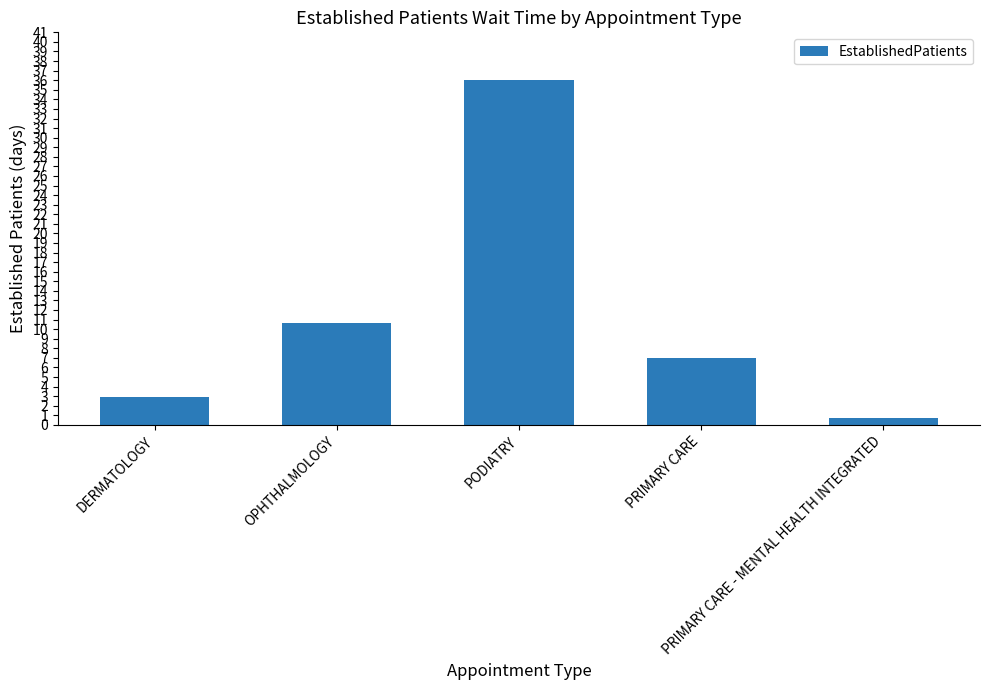

What is the minimum value shown in the chart?

0.7